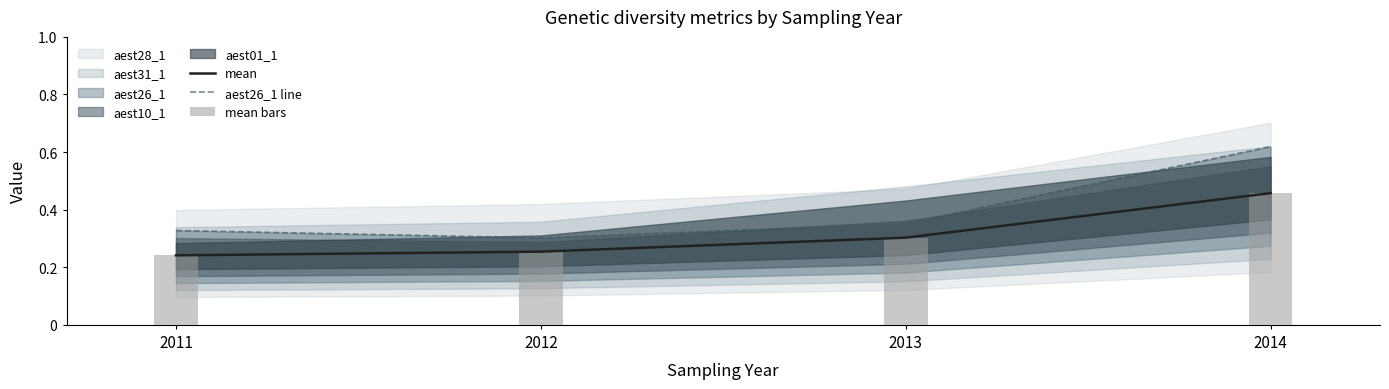

What is the sum of all mean values?

1.3